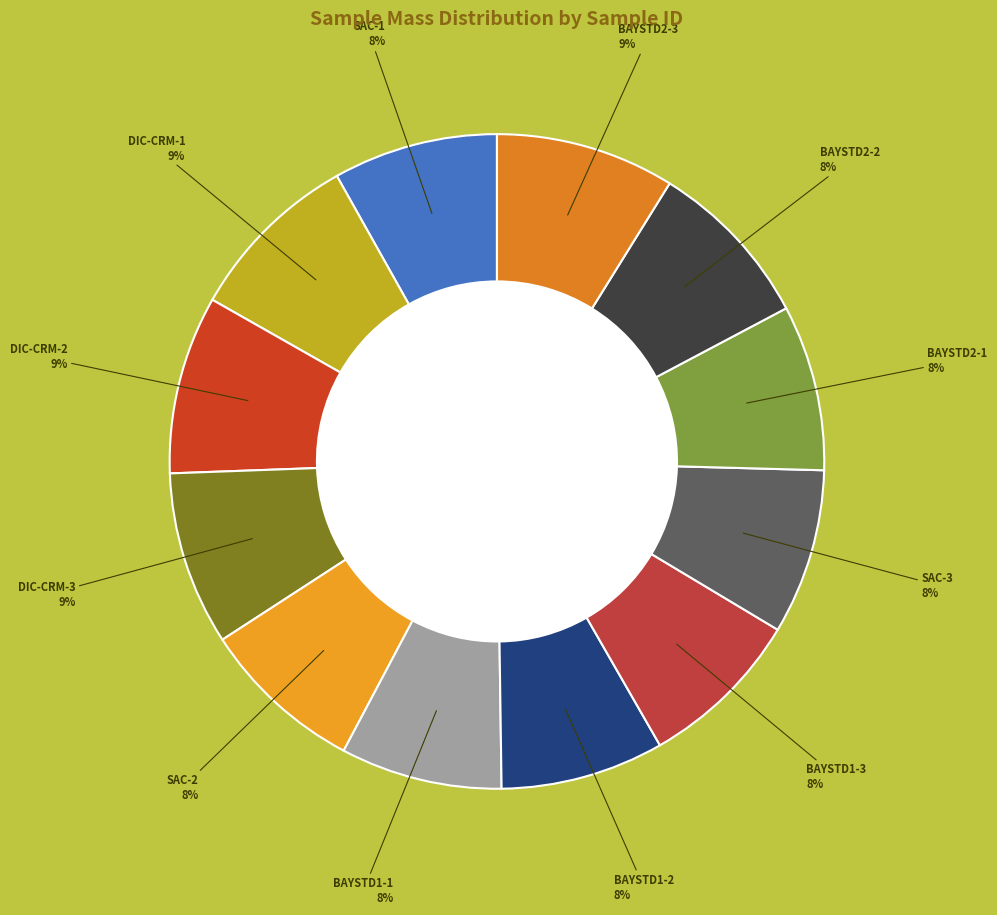

What percentage is the SAC-3 slice, to the nearest percent?

8%